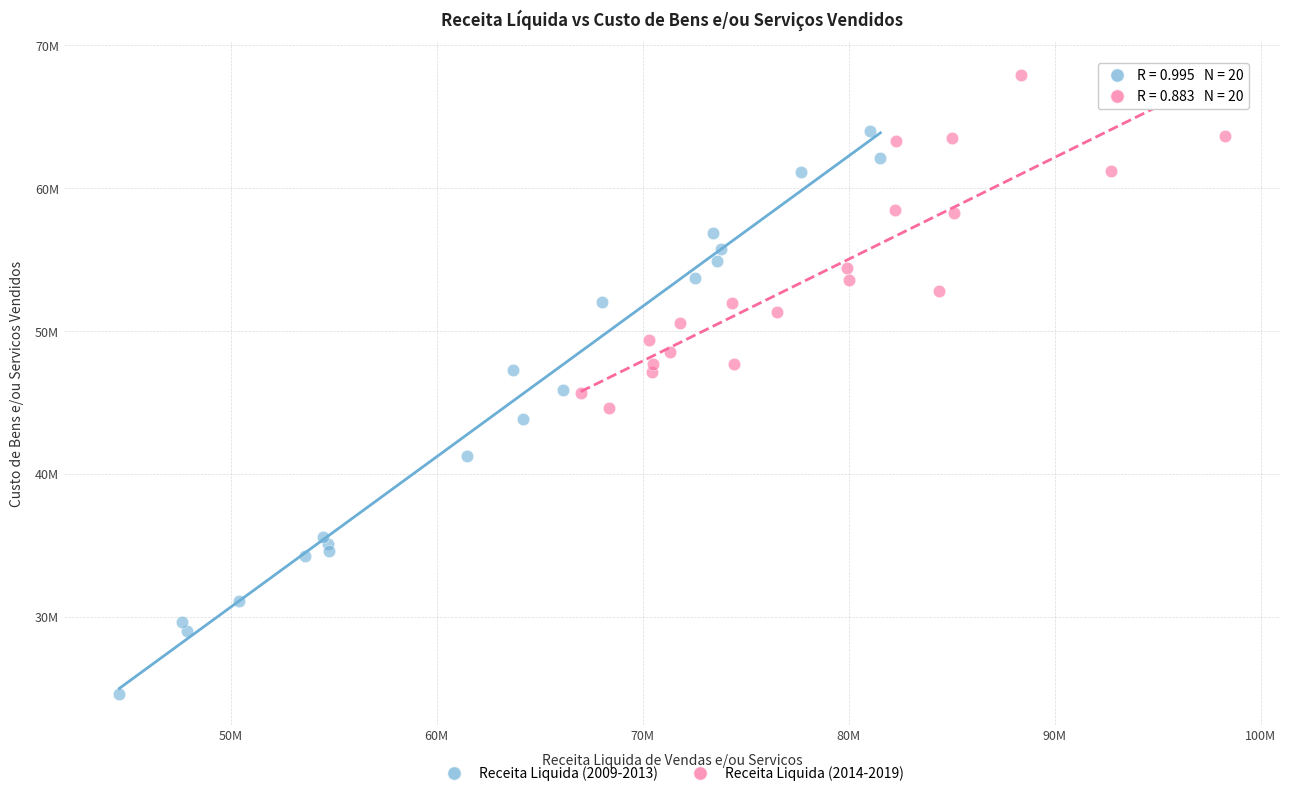

Which series reaches the minimum Y coordinate?

Receita Liquida (2009-2013)